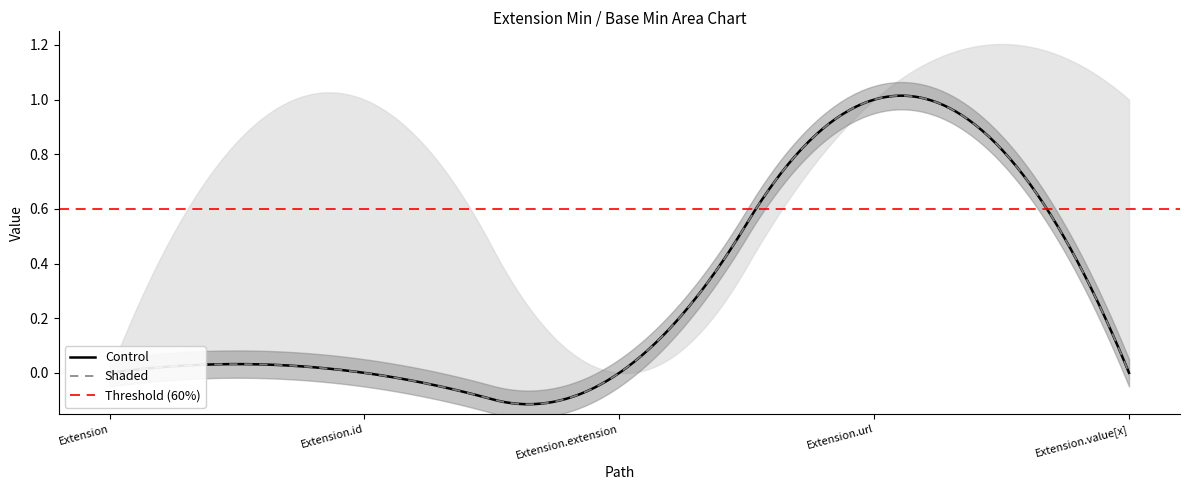

Reading left to right, transcribe all the data shown in this chart.

Control: 0	0	0	1	0
Shaded: 0	0	0	1	0